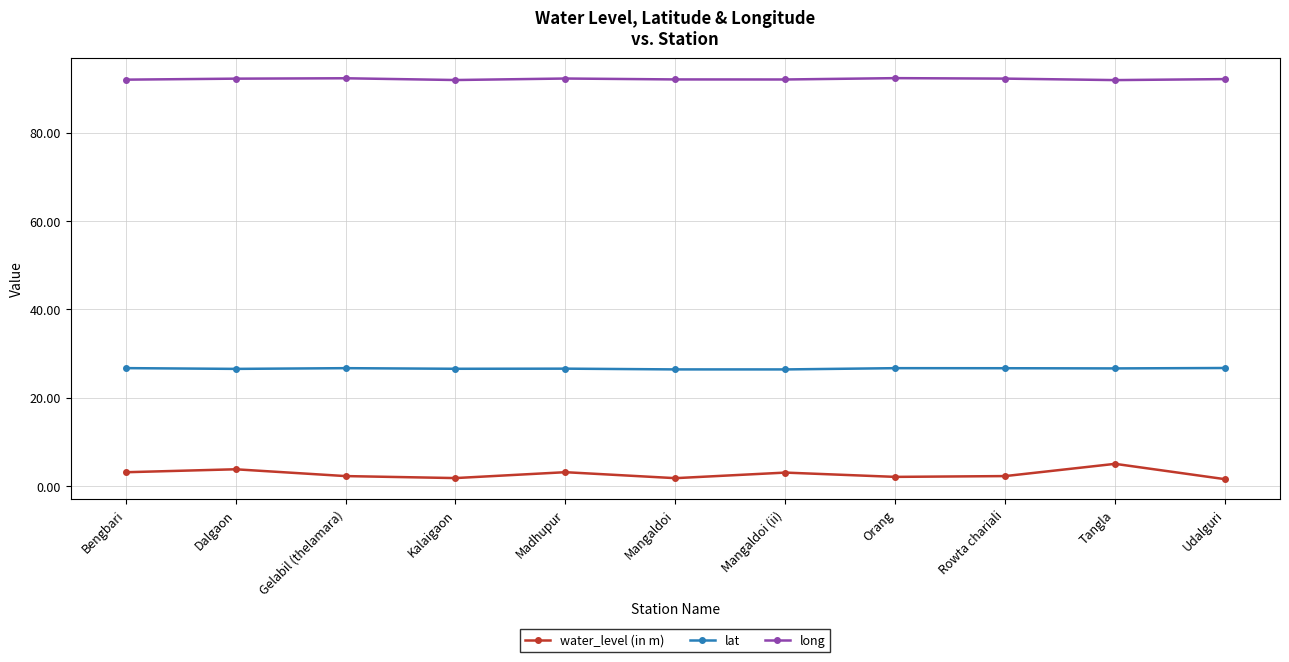

Which series has the largest total across all categories?

long